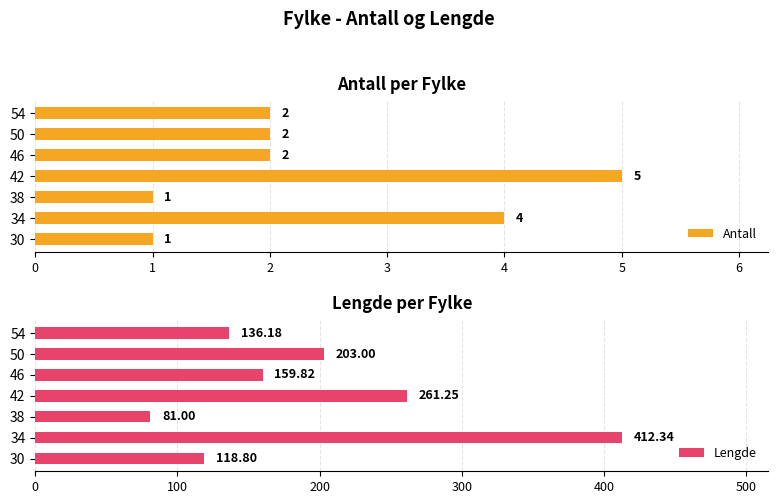

Where is Antall nearest to the value 3?

1